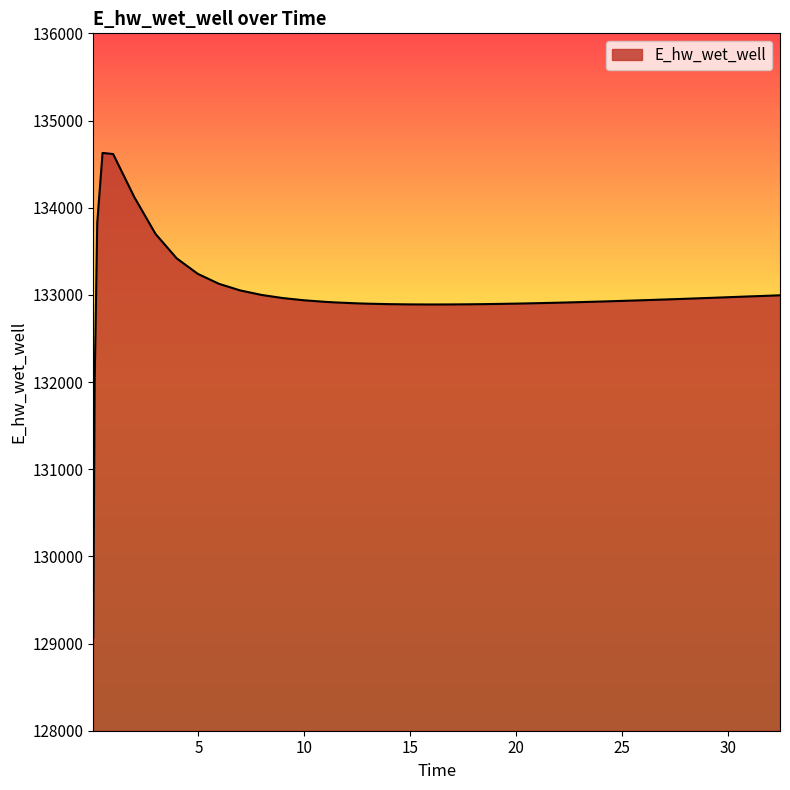

What is the difference between the maximum and minimum values?

5557.7